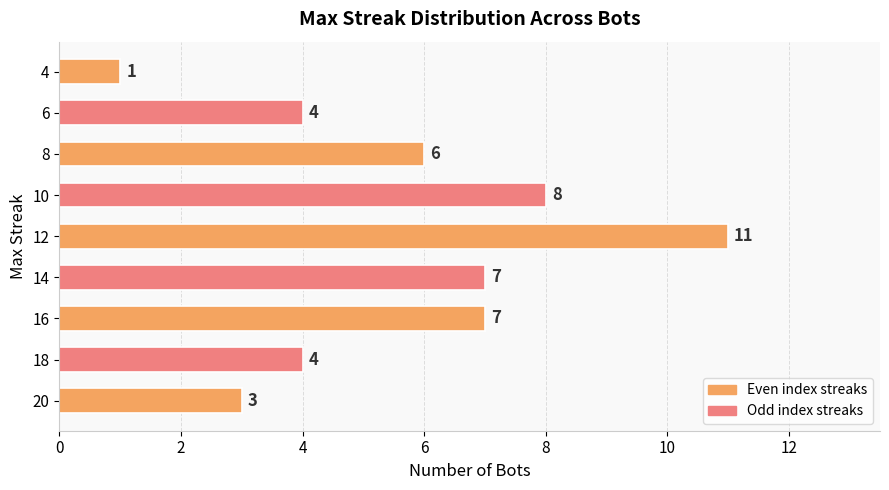

At which category does the chart reach its peak across all series?

12